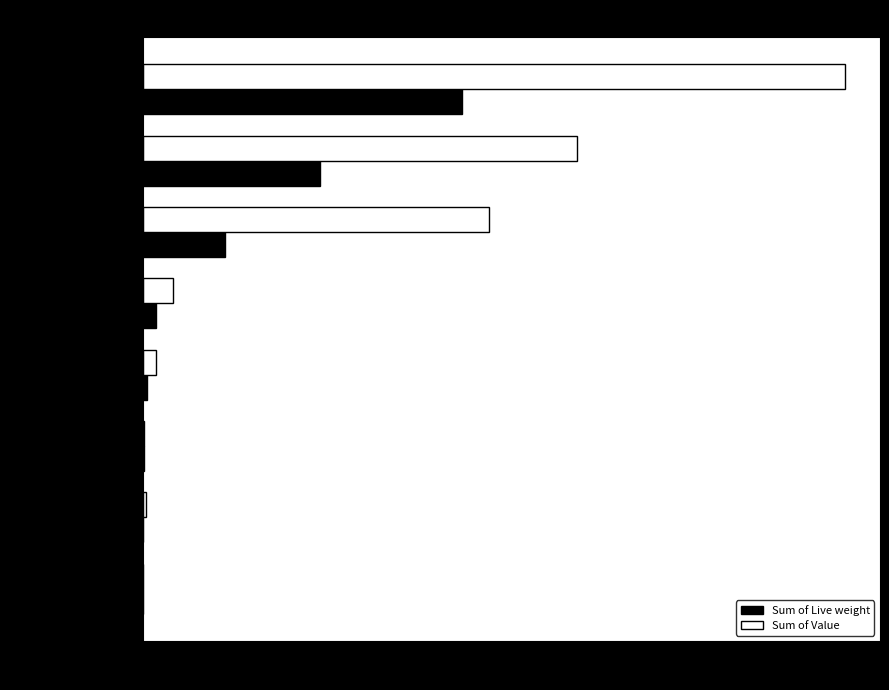

Is it true that Sum of Value equals 0.0 at Dried?

True